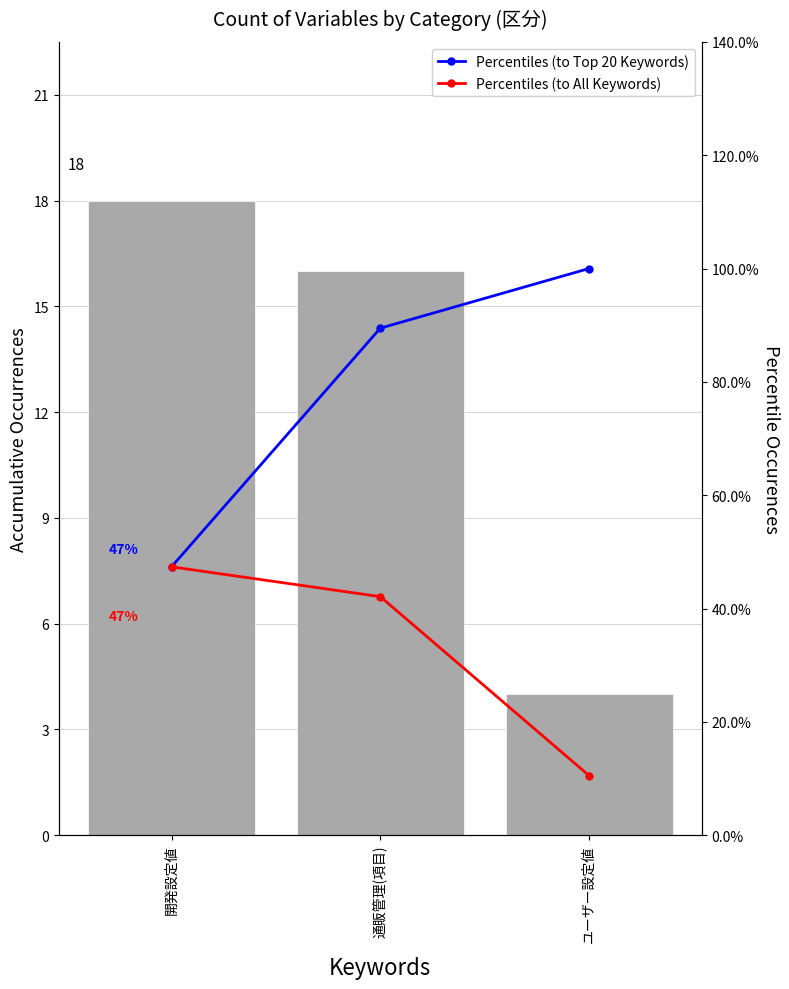

Rank the series by their maximum value, from highest to lowest.

Count, Percentiles (to Top 20 Keywords), Percentiles (to All Keywords)